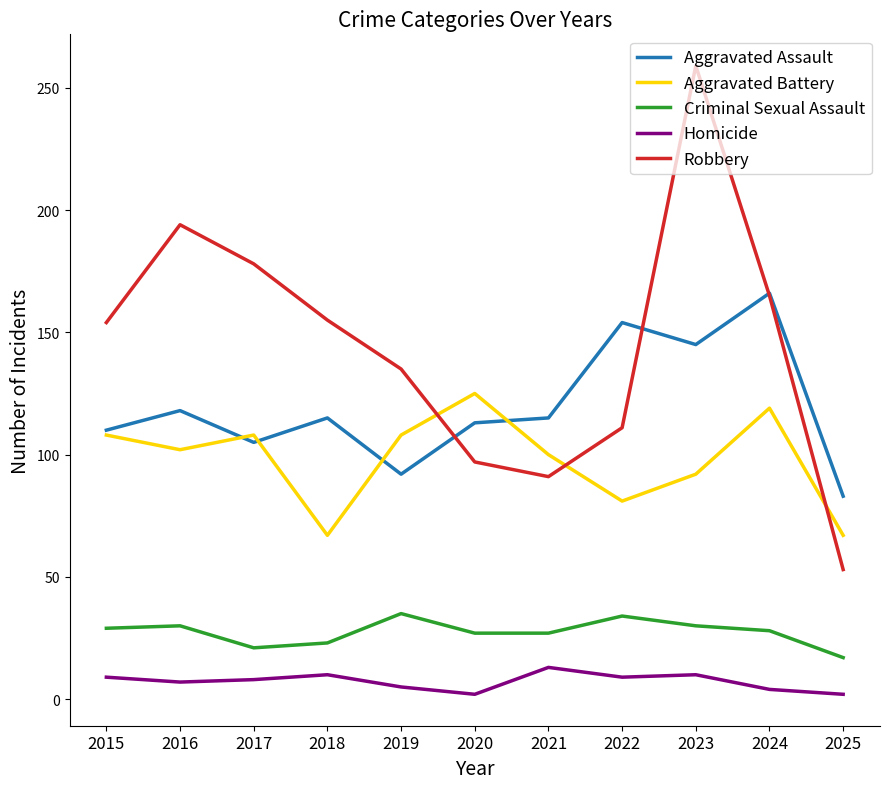

Which series has the largest total across all categories?

Robbery